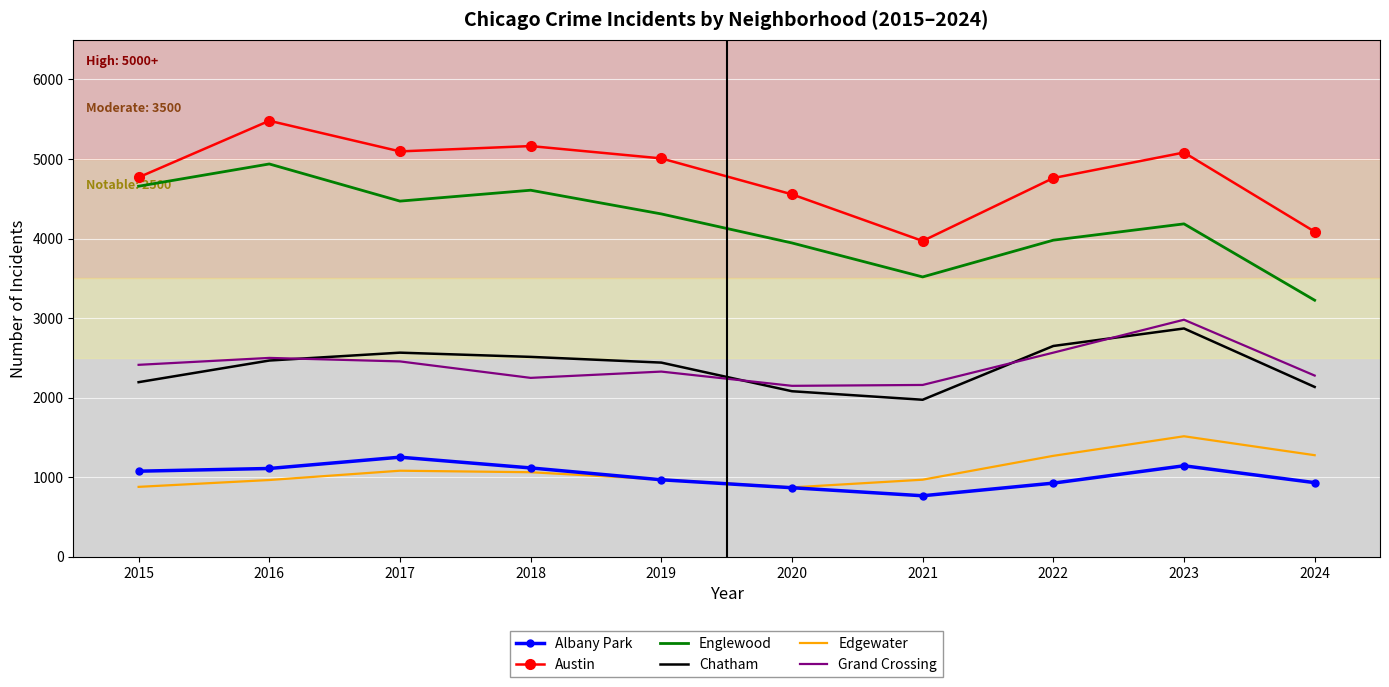

Where is Grand Crossing nearest to the value 2564?

2022